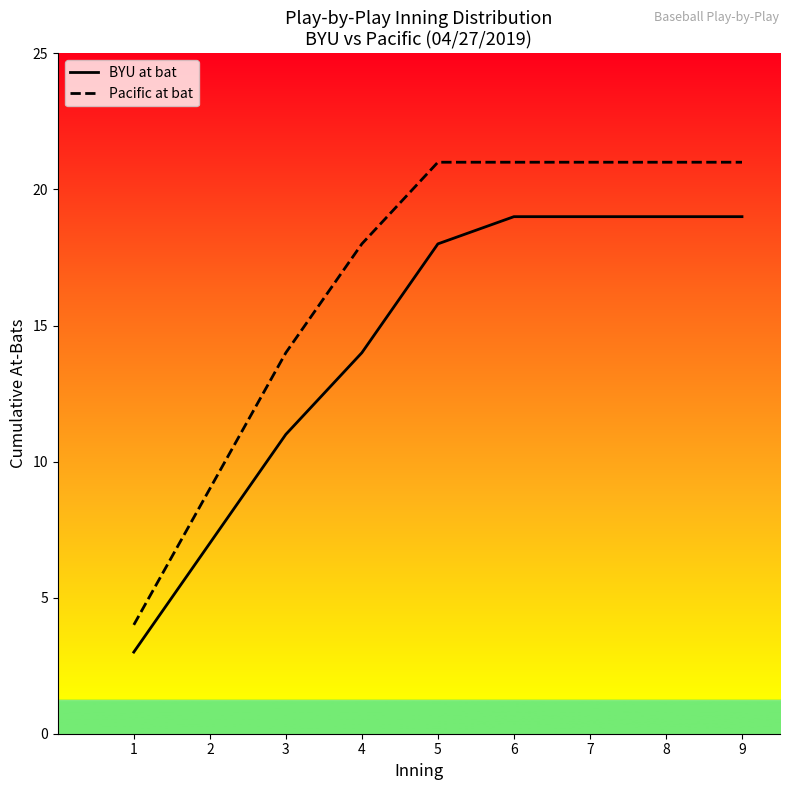

How many lines are shown in the chart?

2